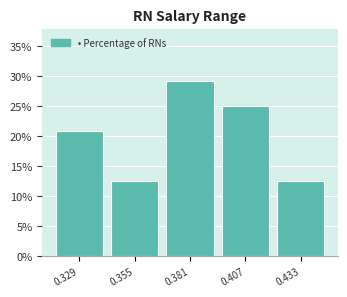

Which range on the x-axis has the tallest bar?

0.370 to 0.395